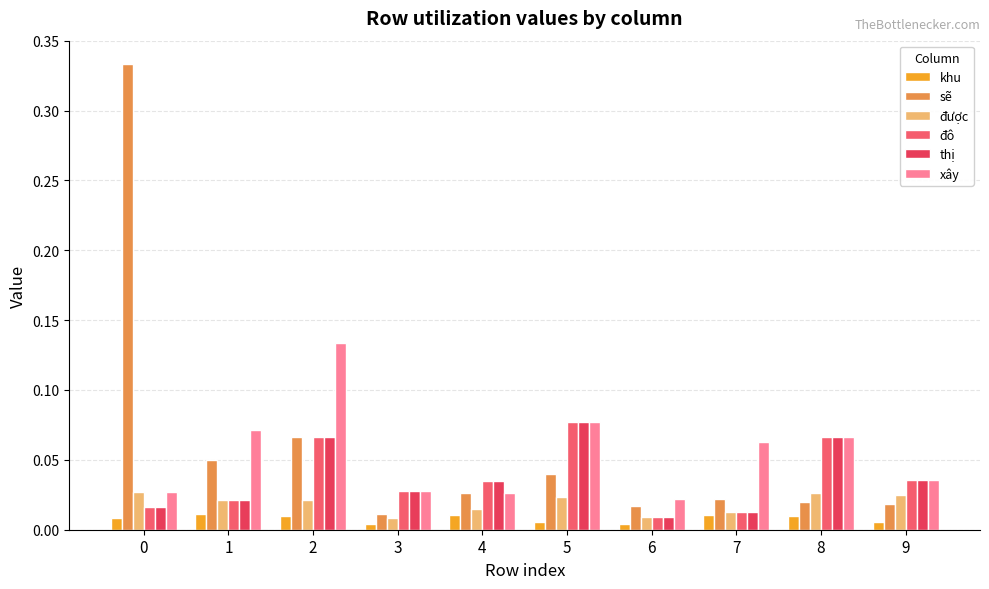

How many series are shown in this chart?

6